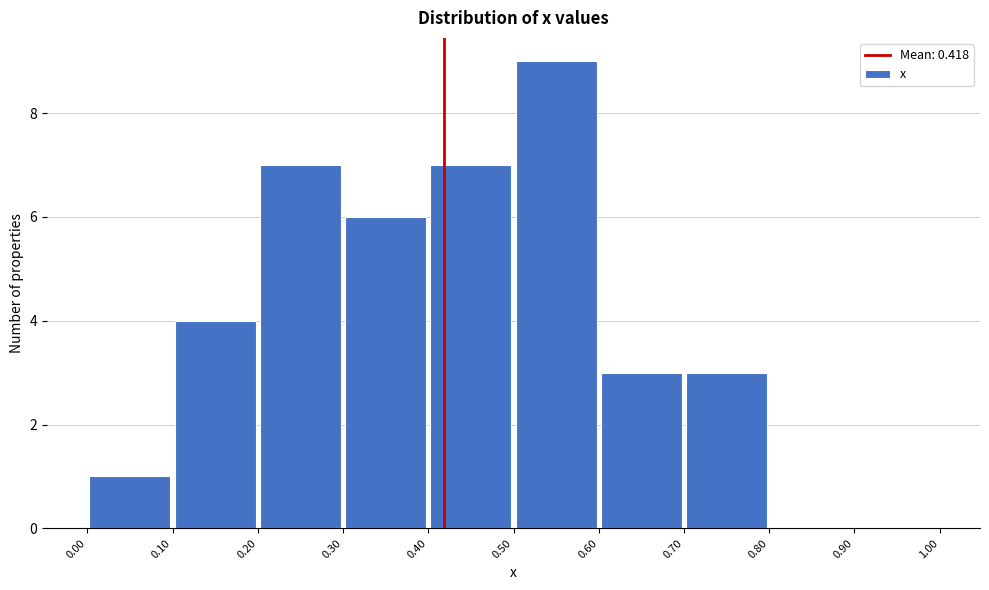

Reading left to right, list every bar in this chart as the range it spans on the x-axis followed by its height. The values are not printed on the chart, so give them approximately, as read against the axis.

0.00 to 0.10: 1
0.10 to 0.20: 4
0.20 to 0.30: 7
0.30 to 0.40: 6
0.40 to 0.50: 7
0.50 to 0.60: 9
0.60 to 0.70: 3
0.70 to 0.80: 3
0.80 to 0.90: 0
0.90 to 1.00: 0